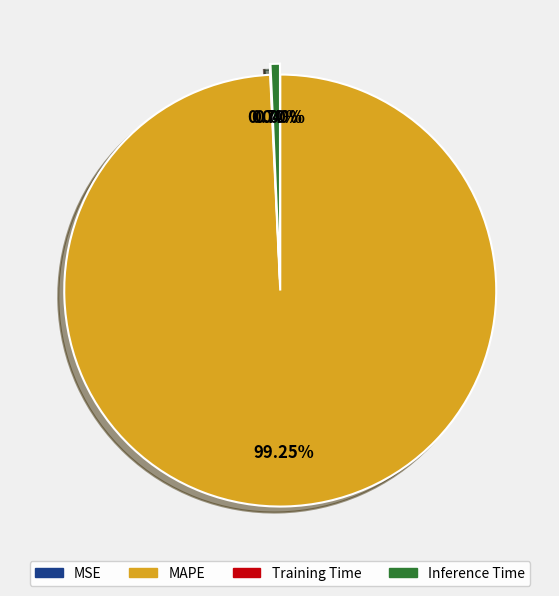

Is the sum of Inference Time and MAPE greater than half?

Yes